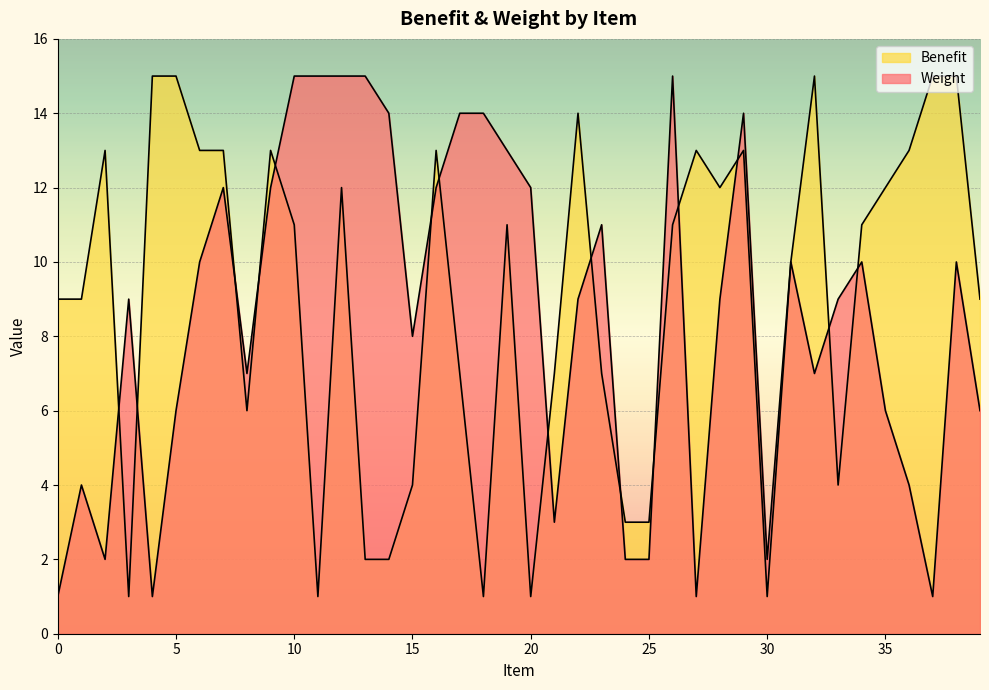

At which label does Benefit first exceed 11?

2